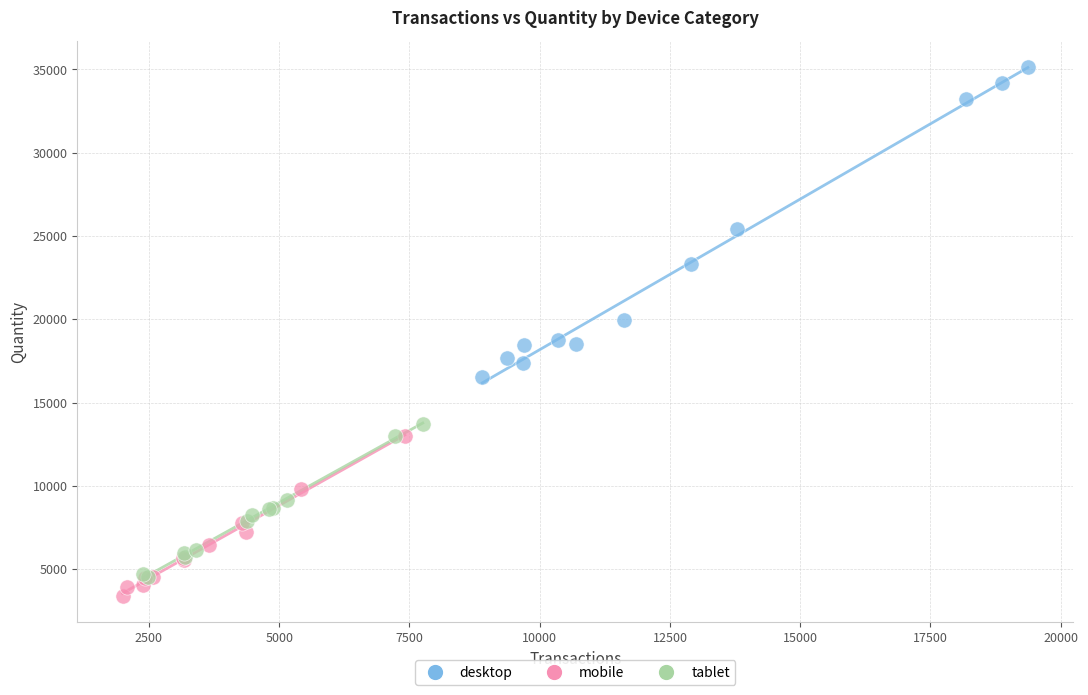

Which series has the widest spread of Y values?

desktop